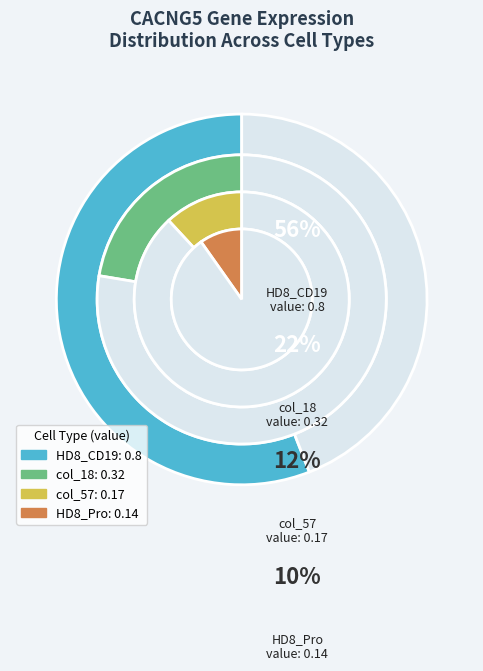

How many segments does this pie chart have?

4